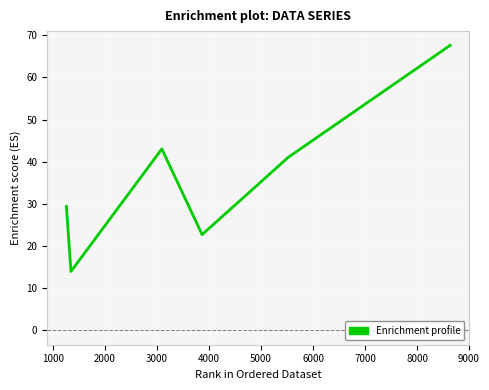

How many lines are shown in the chart?

1